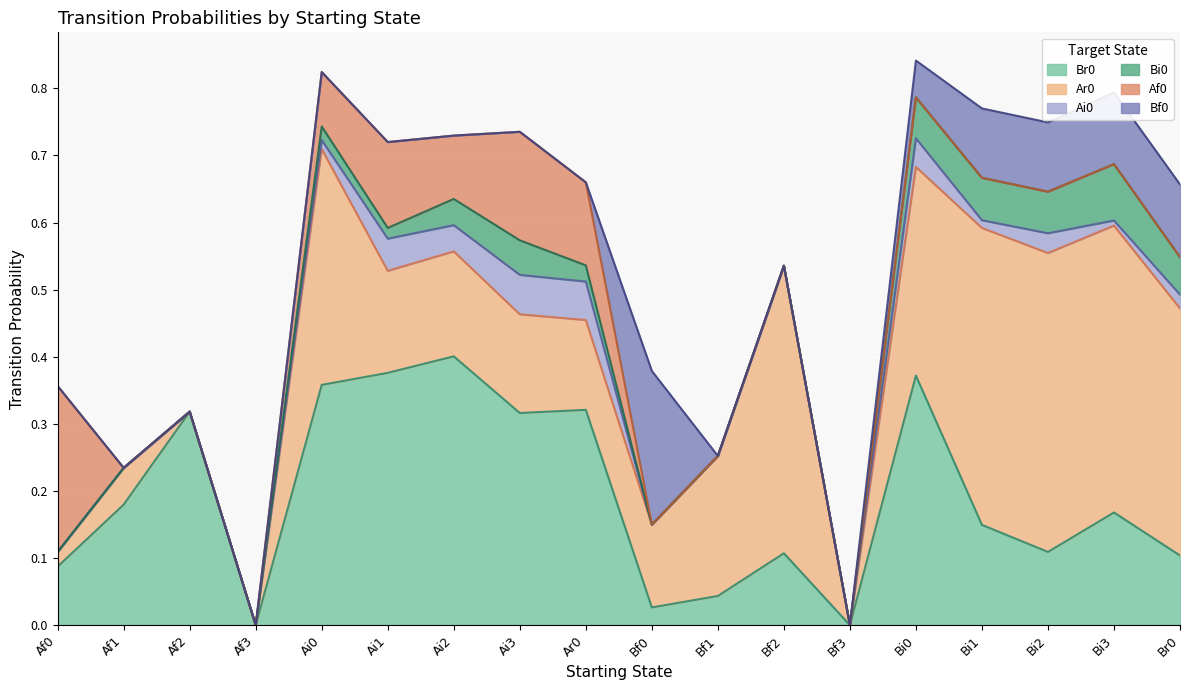

List the labels in order of Bf0 value, largest first.

Bf0, Br0, Bi3, Bi1, Bi2, Bi0, Af0, Af1, Af2, Af3, Ai0, Ai1, Ai2, Ai3, Ar0, Bf1, Bf2, Bf3